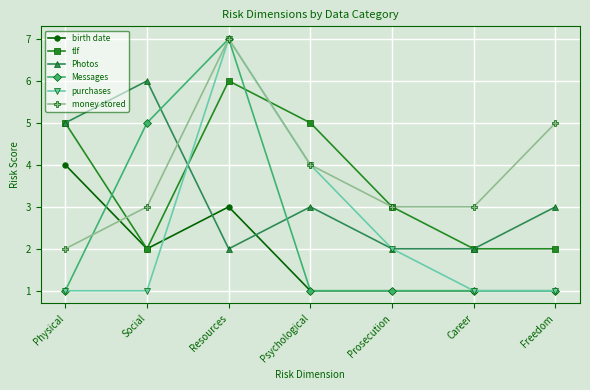

Reading left to right, what are all the values shown in this chart?

birth date: 4	2	3	1	1	1	1
tlf: 5	2	6	5	3	2	2
Photos: 5	6	2	3	2	2	3
Messages: 1	5	7	1	1	1	1
purchases: 1	1	7	4	2	1	1
money stored: 2	3	7	4	3	3	5